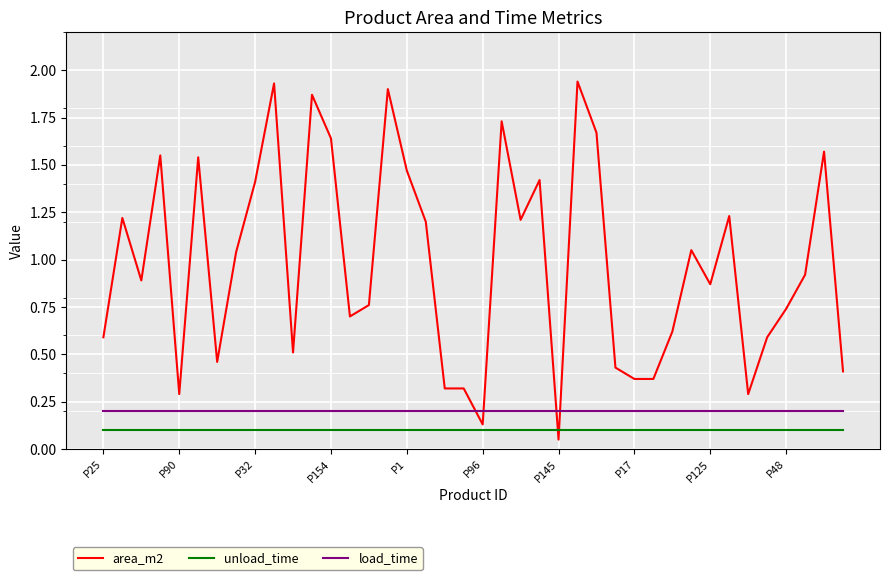

Which series has the largest range (max minus min)?

area_m2